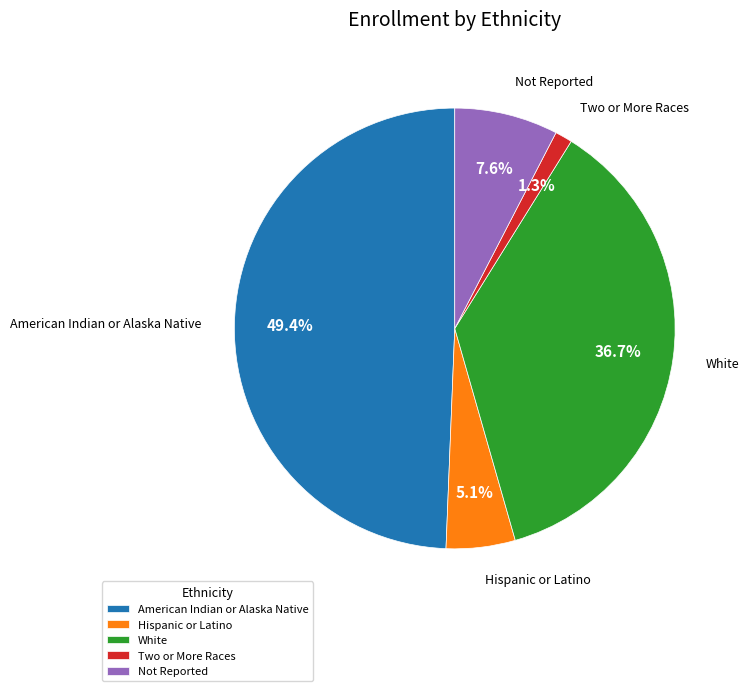

To the nearest percent, what percentage of the pie is White?

37%